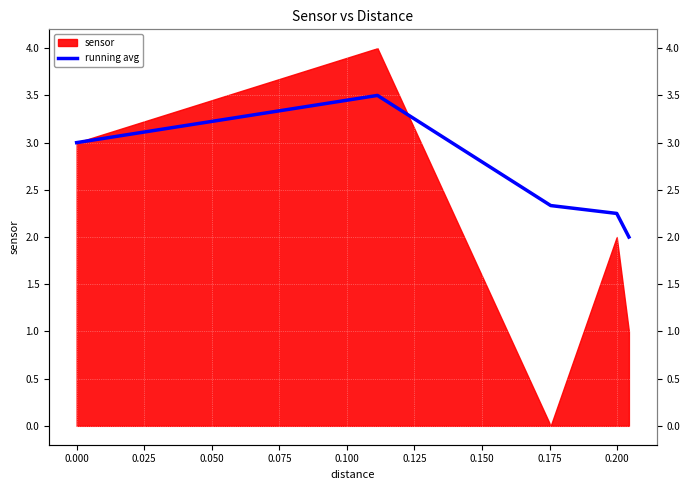

Count the number of categories in the chart.

5